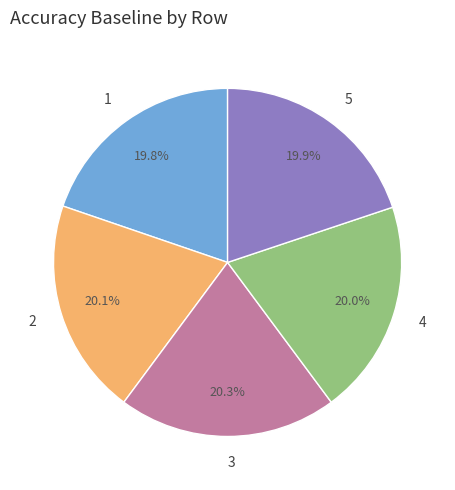

How many segments does this pie chart have?

5